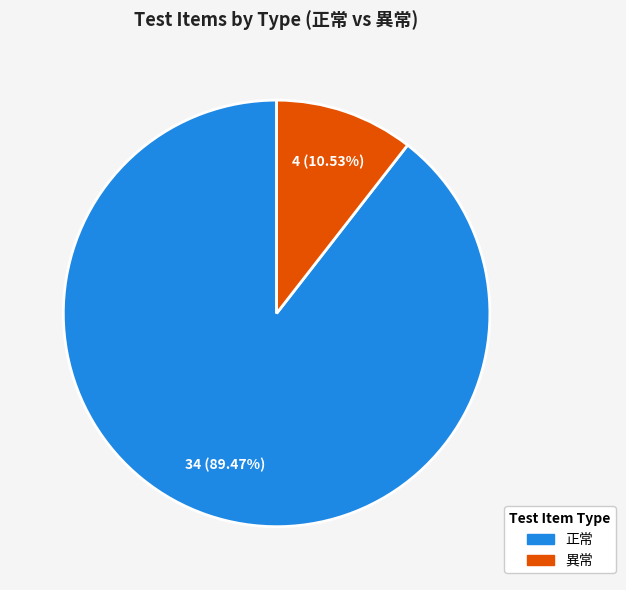

Rank the categories by value from lowest to highest.

異常, 正常